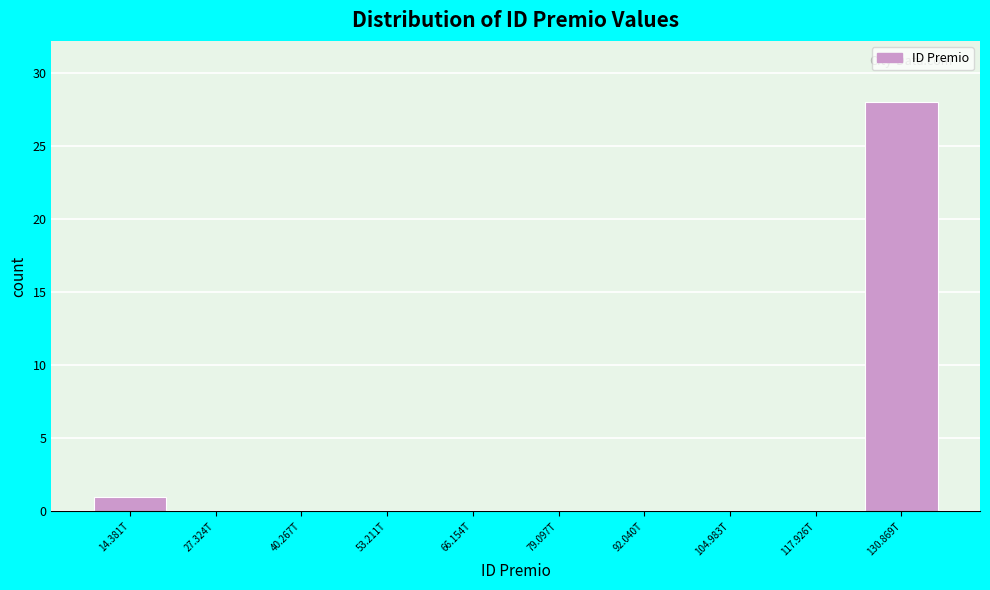

Reading right to left, transcribe all the data shown in this chart.

130.869T=28	117.926T=0	104.983T=0	92.040T=0	79.097T=0	66.154T=0	53.211T=0	40.267T=0	27.324T=0	14.381T=1